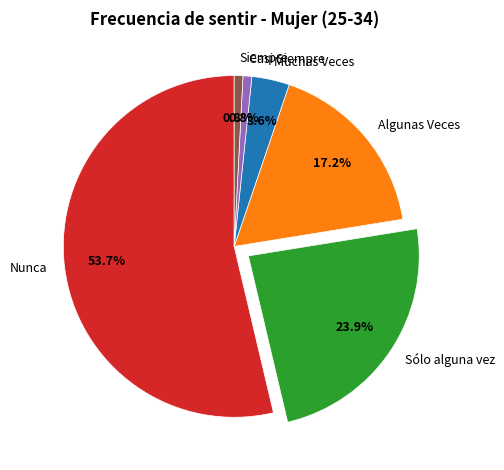

What percentage is the Sólo alguna vez slice, to the nearest percent?

24%